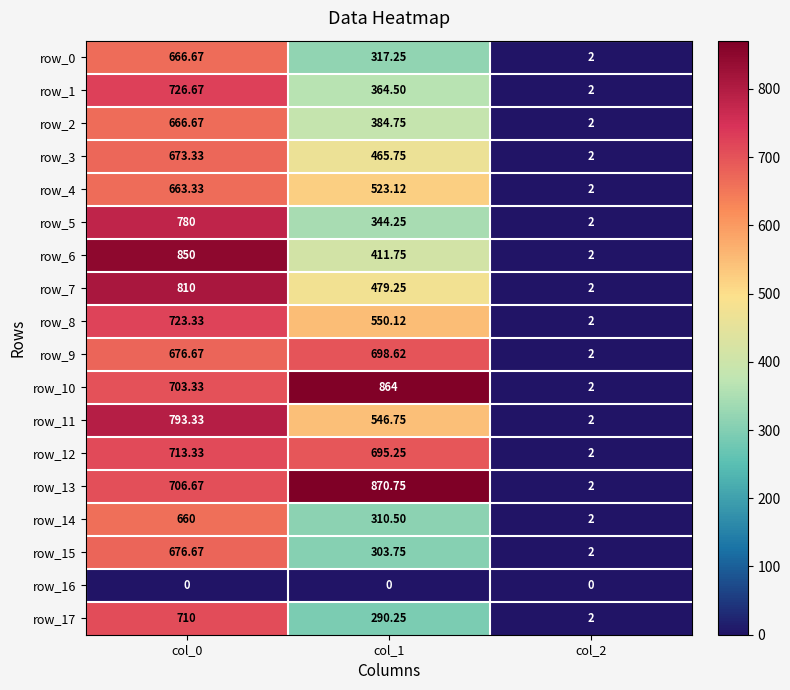

What is the total value across all series at col_1?

8420.6